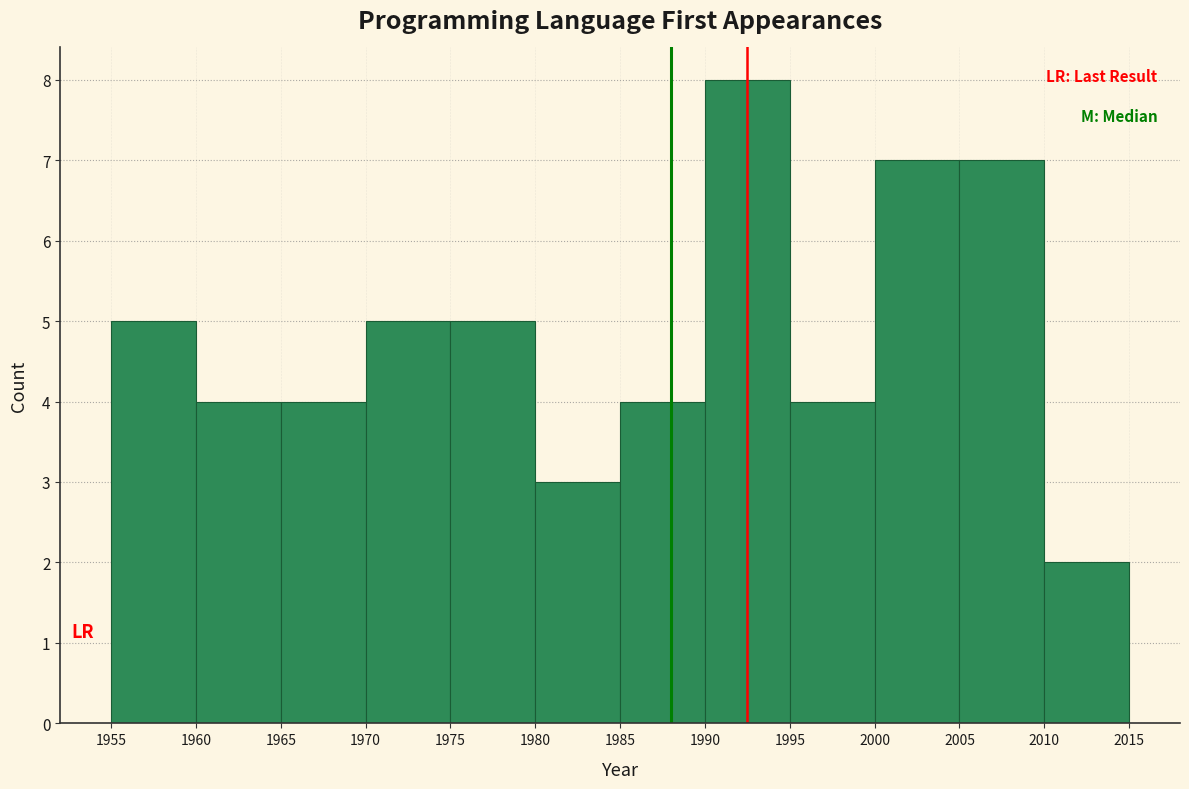

What is the height of the bar covering 1980 to 1985 on the x-axis? The values are not printed on the chart, so give them approximately, as read against the axis.

3